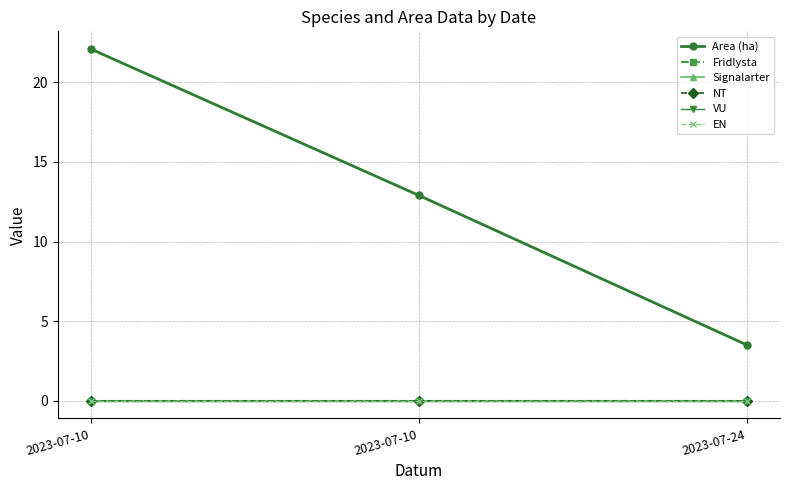

At which label is Signalarter closest to 0?

2023-07-10